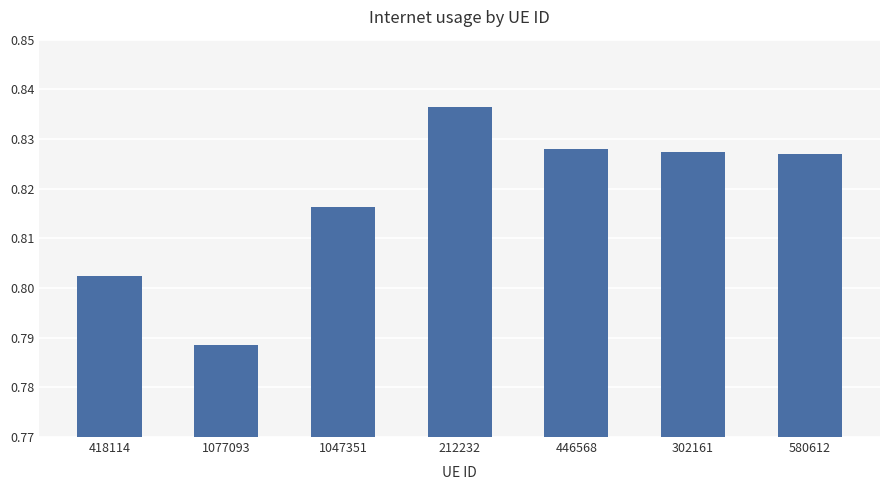

Which category has the highest value across all series?

212232